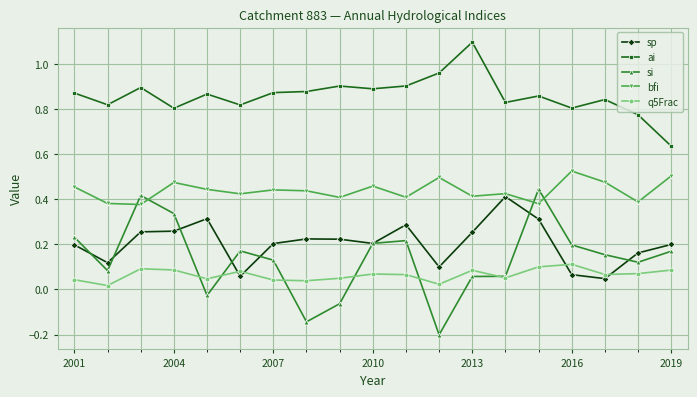

Does the chart have visible grid lines?

Yes